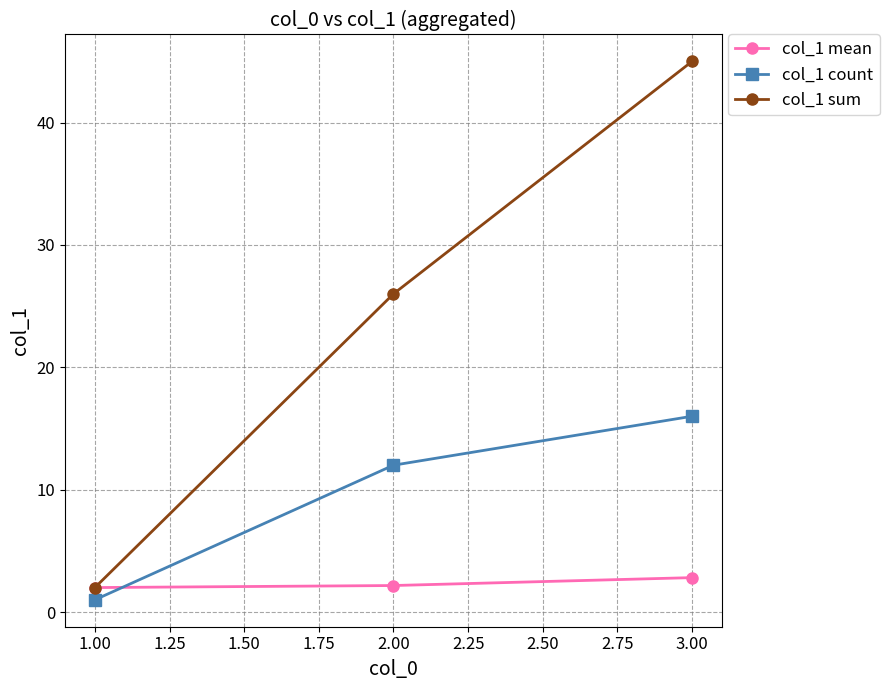

The col_1 mean series shows 4.3 at 3.00. True or false?

False